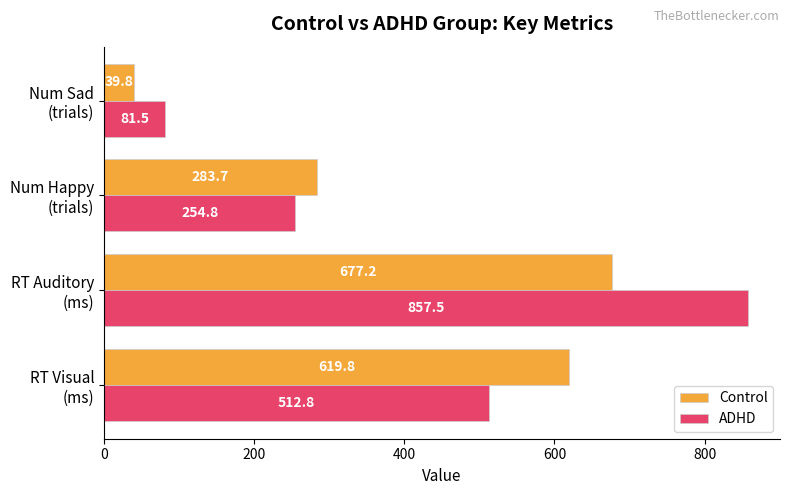

What is the minimum value shown in the chart?

39.8